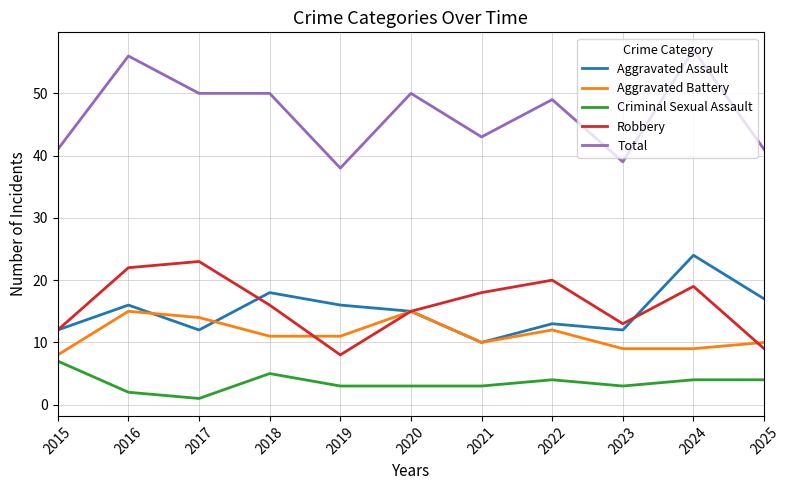

True or false: Total and Robbery cross at least once.

False